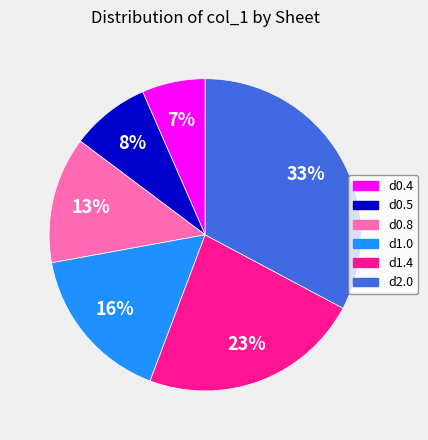

To the nearest percent, what is the average slice percentage?

17%